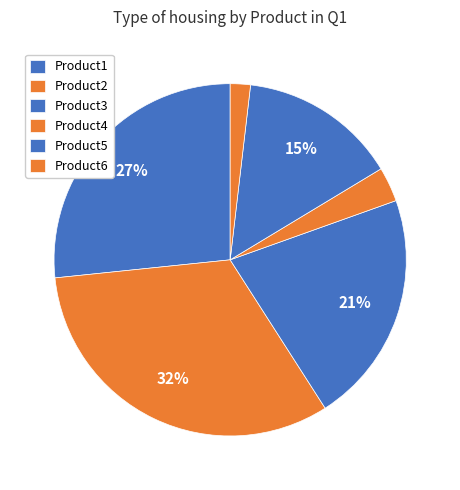

The Product3 slice represents 21% of the pie. True or false?

True